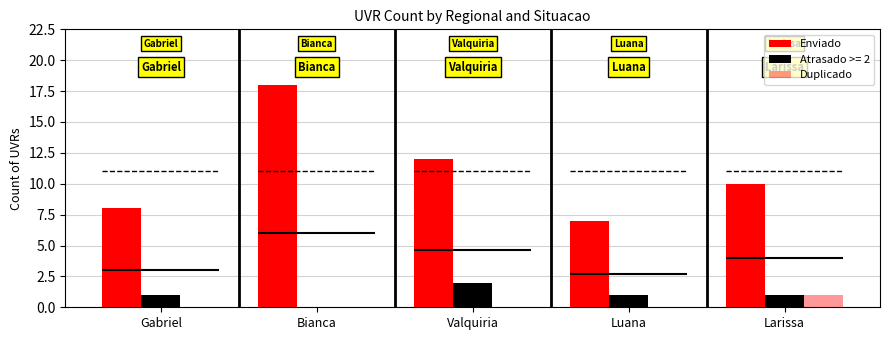

Between Luana and Larissa, which is larger?

Larissa